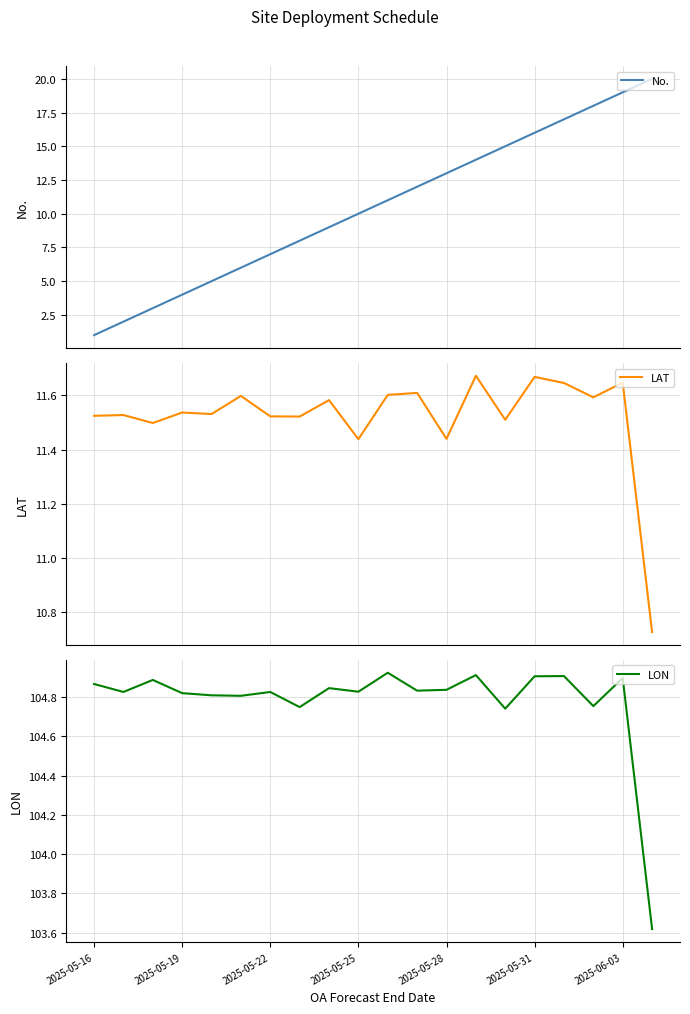

What is the highest value of the No. series?

20